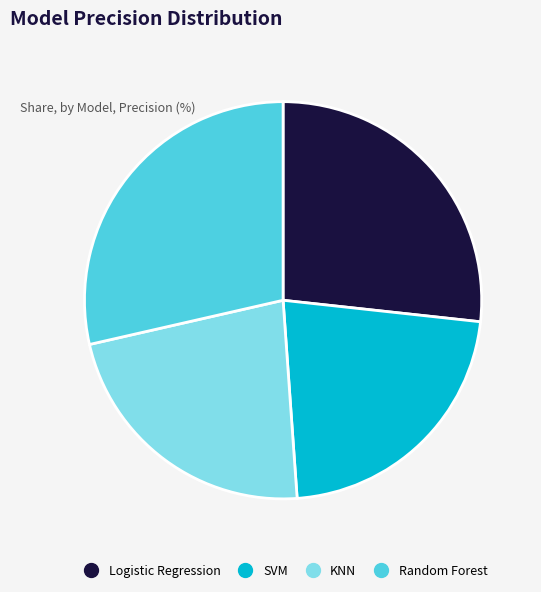

Which slice is the largest?

Random Forest